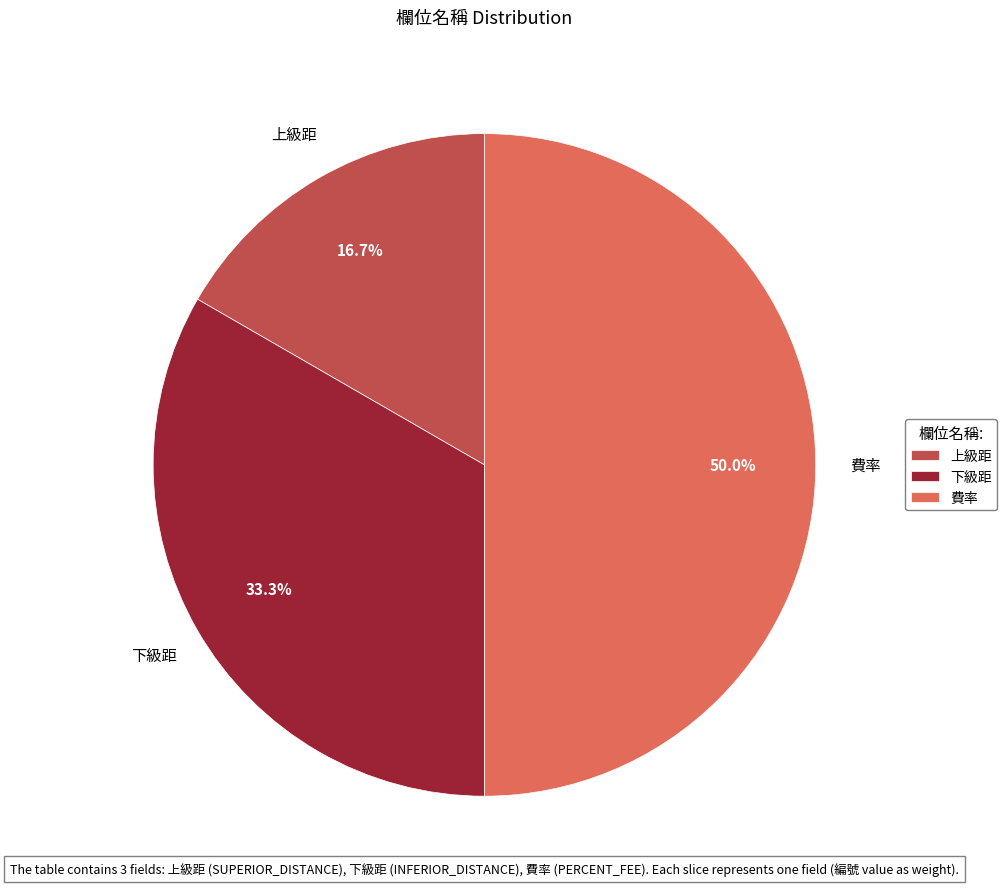

What is the ratio of the value at 費率 to the value at 下級距?

1.5